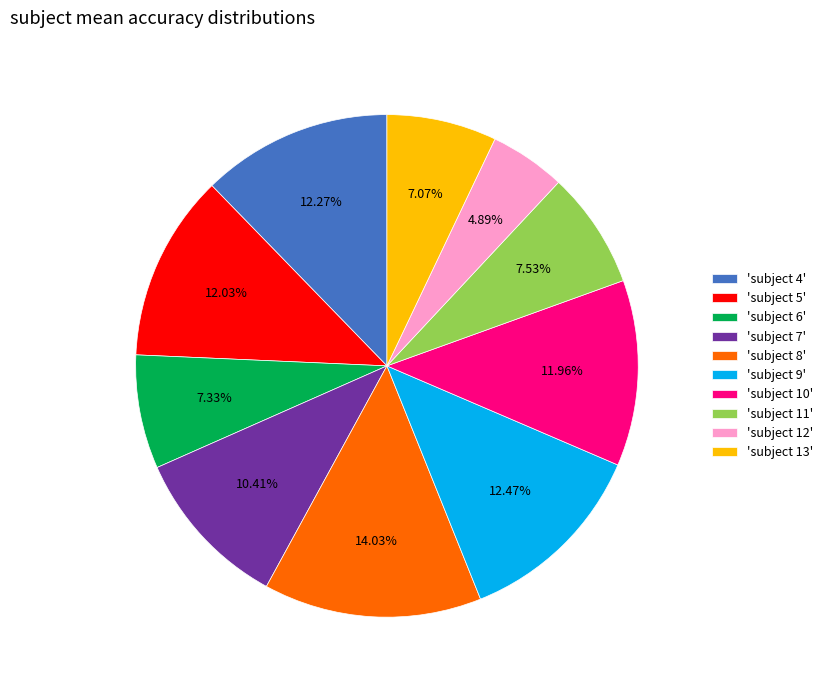

What is the ratio of the value at 'subject 9' to the value at 'subject 7'?

1.2